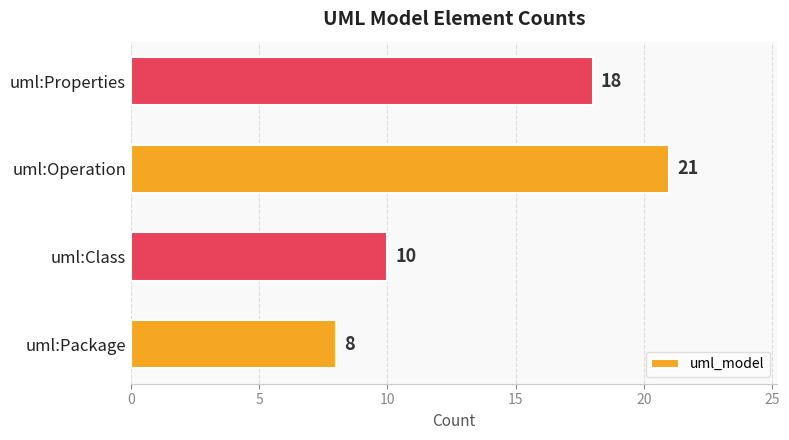

What is the ratio of the value at uml:Package to the value at uml:Operation?

0.4